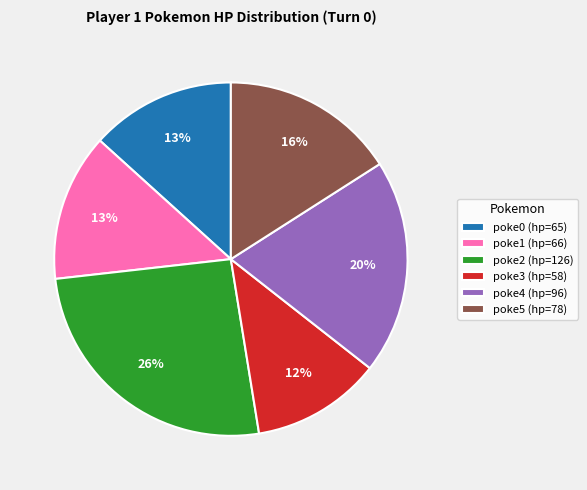

Which has a higher value, poke5 (hp=78) or poke0 (hp=65)?

poke5 (hp=78)